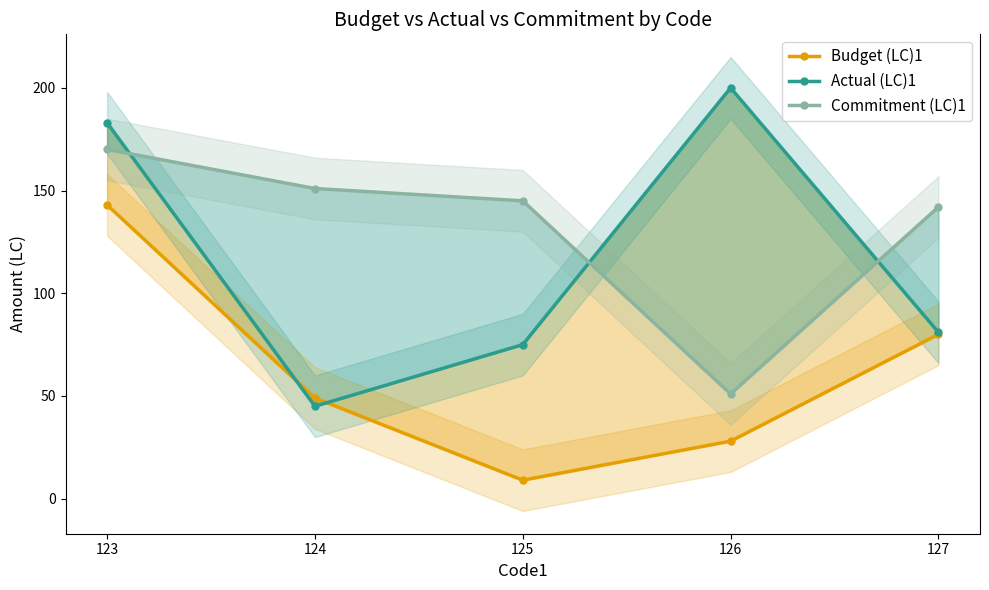

What is the value of the Budget (LC)1 point at the 5th from the left?

80